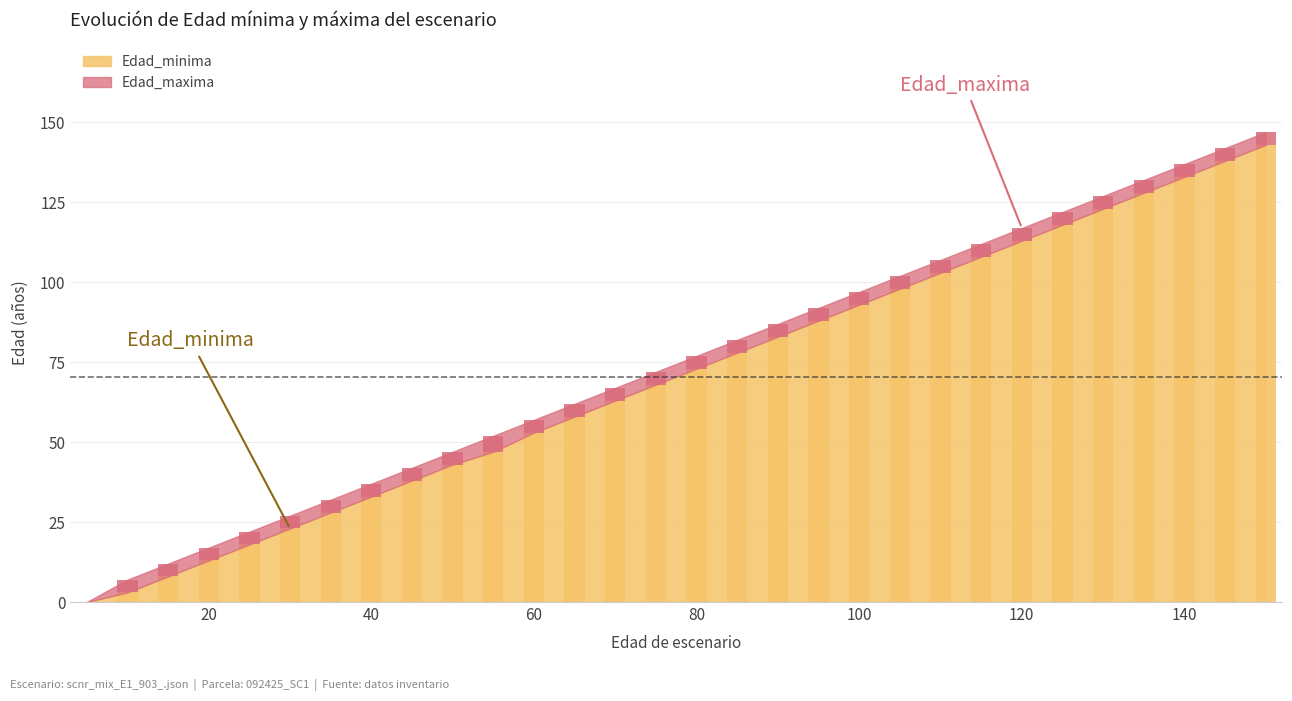

Count the number of values greater than 73.

14